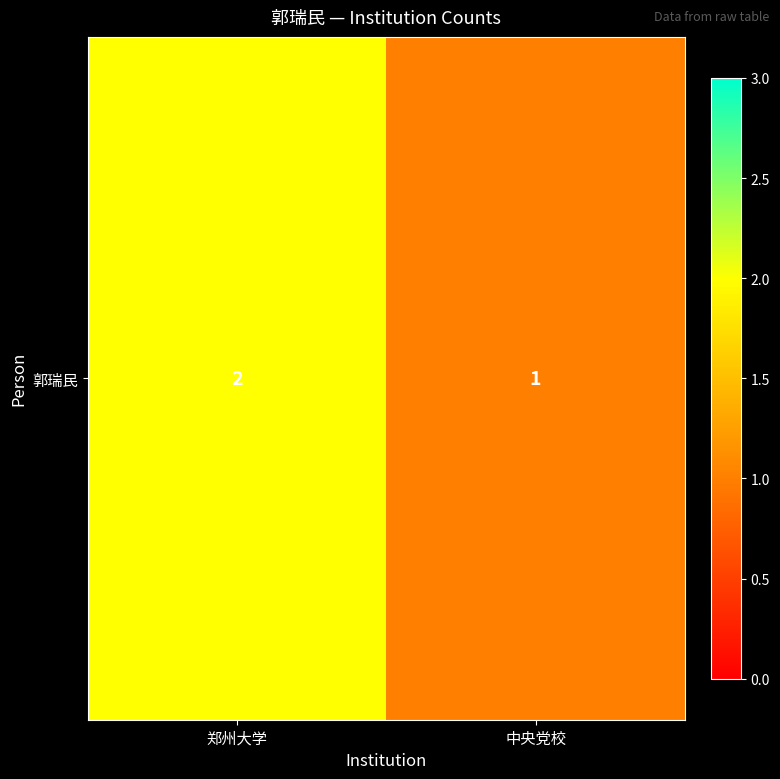

What is the minimum value shown in the chart?

1